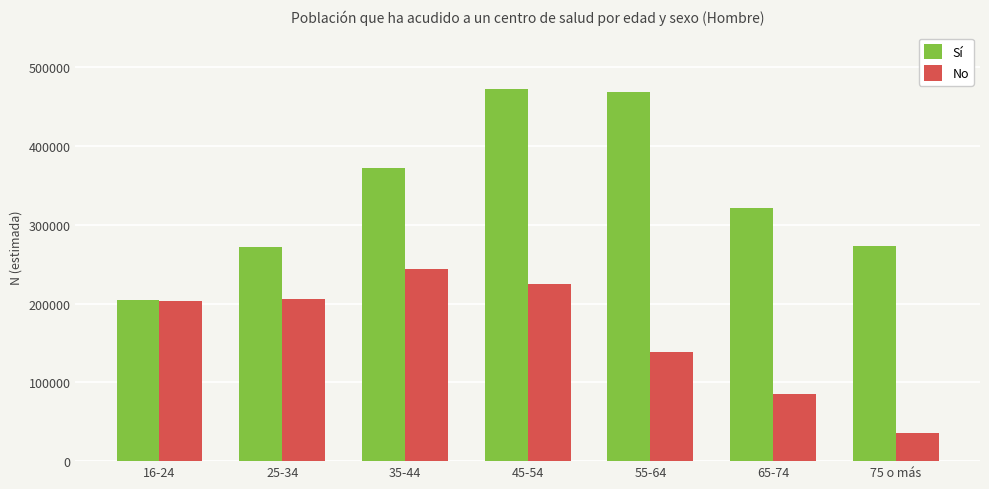

The No series shows 69051 at 25-34. True or false?

False